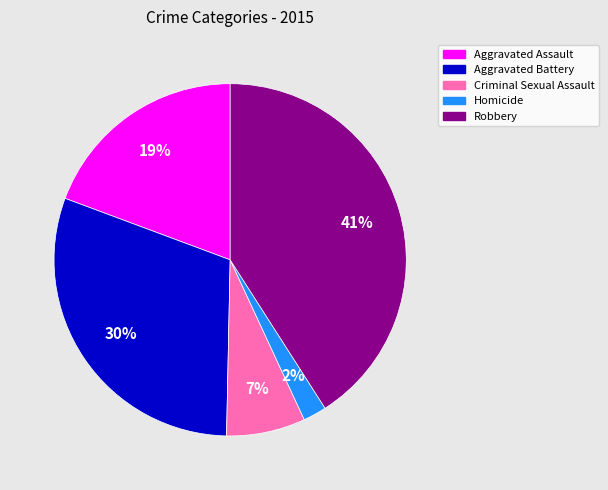

Rank the categories by value from highest to lowest.

Robbery, Aggravated Battery, Aggravated Assault, Criminal Sexual Assault, Homicide